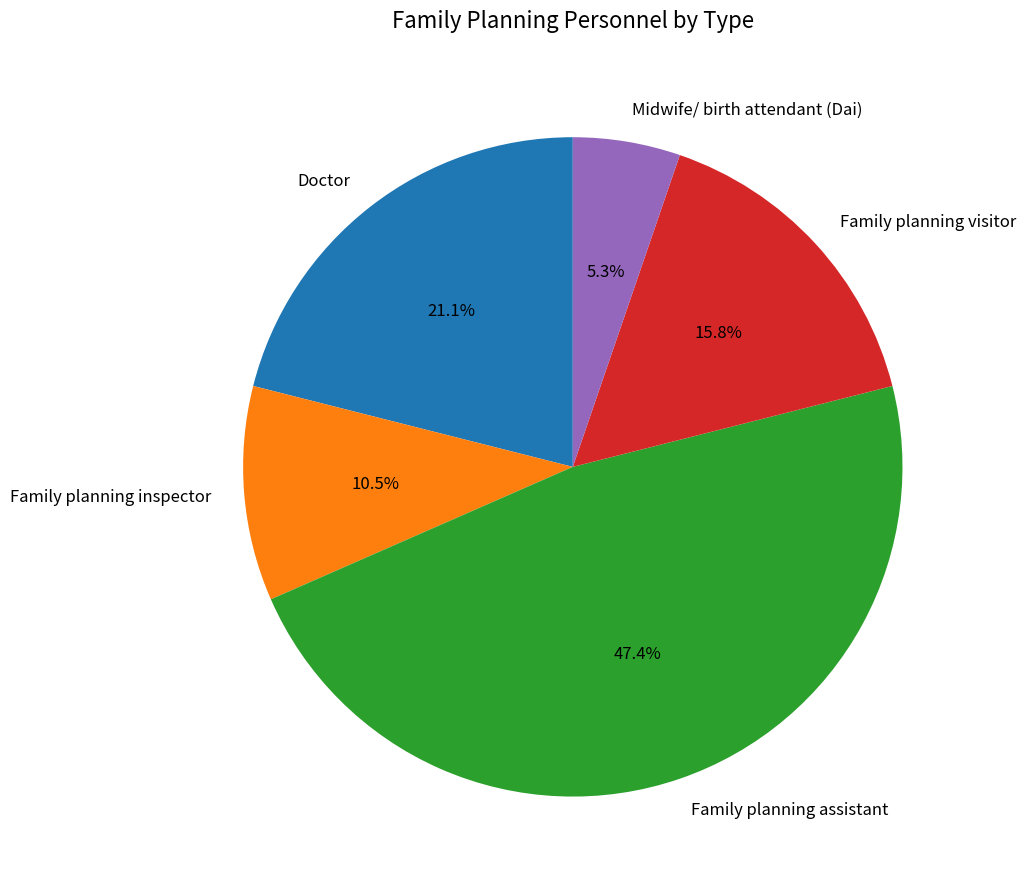

How much of the chart is everything except Family planning visitor?

84.2%